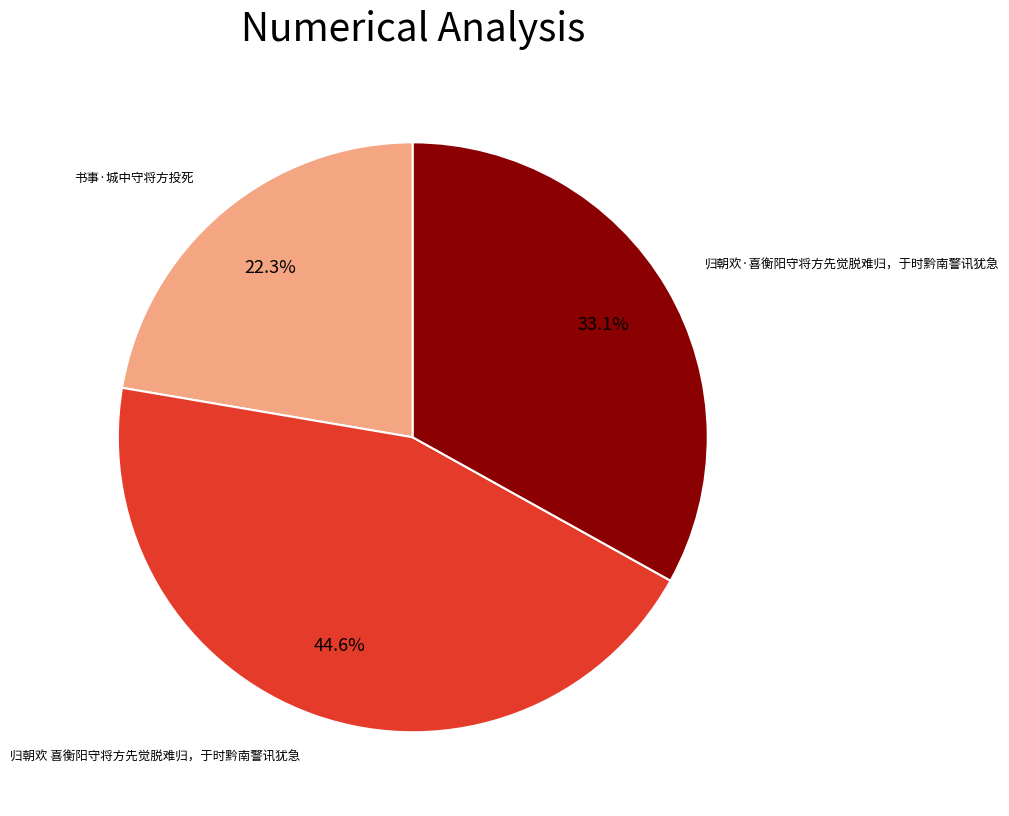

Is there any slice that represents more than half of the pie?

No